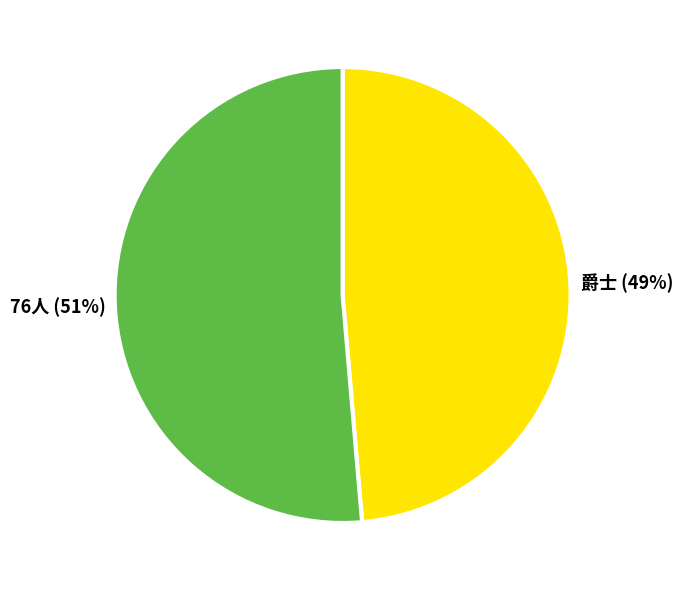

Rank the categories by value from highest to lowest.

76人, 爵士